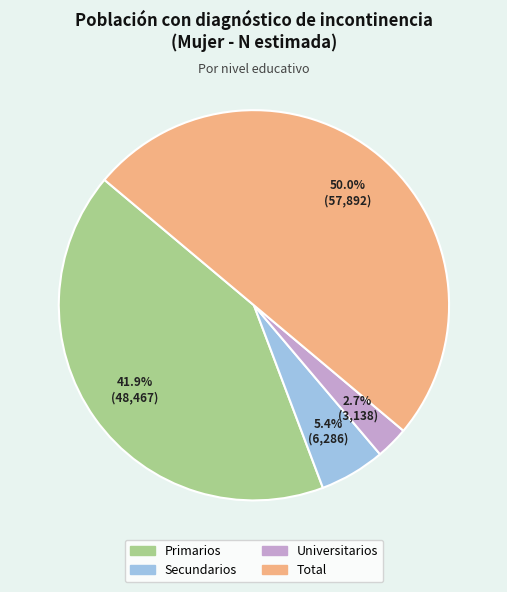

Is it true that Universitarios is 3% of the pie?

True